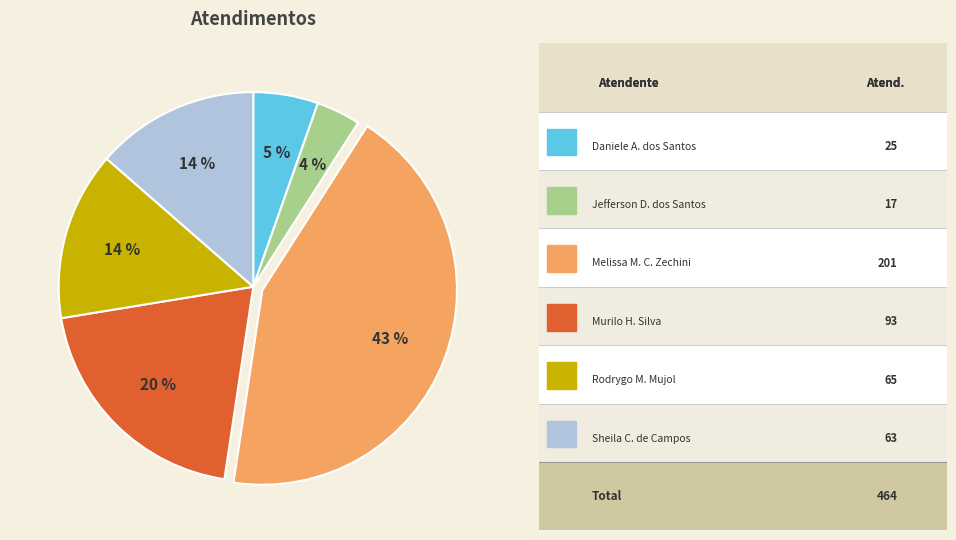

Count the number of slices in the pie.

6